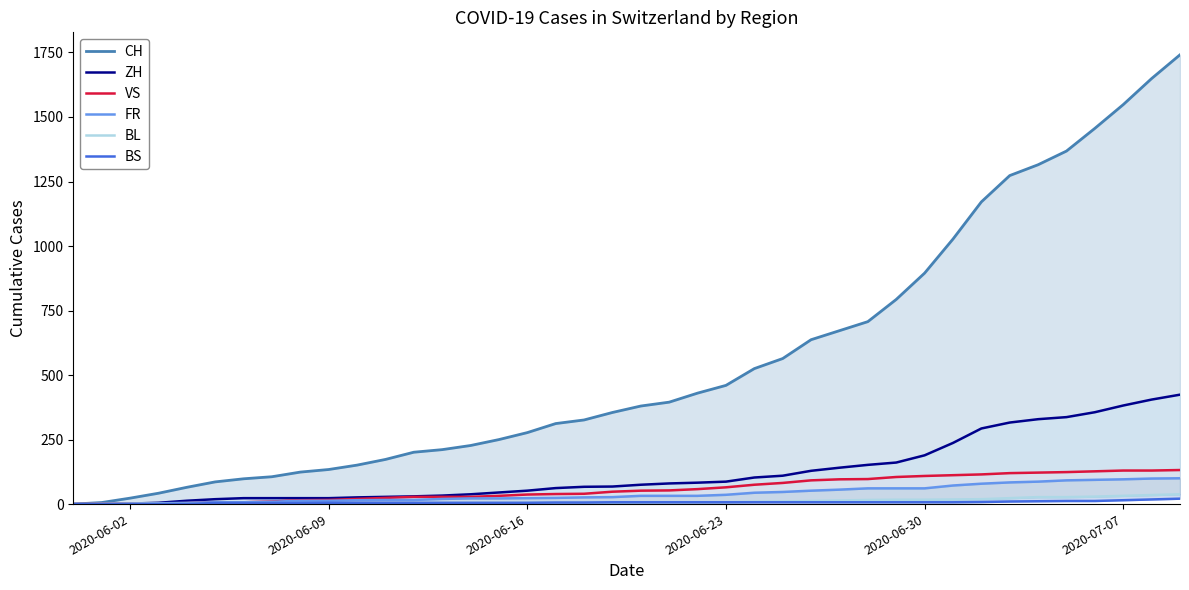

What is the average value of the VS series?

60